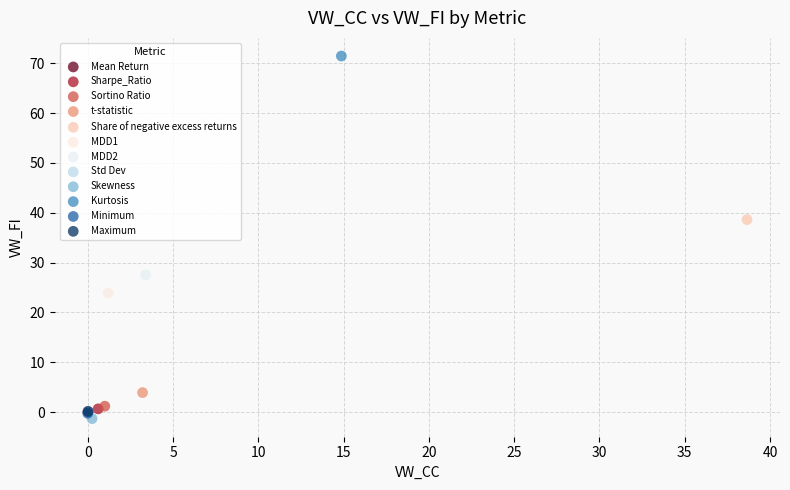

What are all the series names shown in the legend?

Mean Return, Sharpe_Ratio, Sortino Ratio, t-statistic, Share of negative excess returns, MDD1, MDD2, Std Dev, Skewness, Kurtosis, Minimum, Maximum